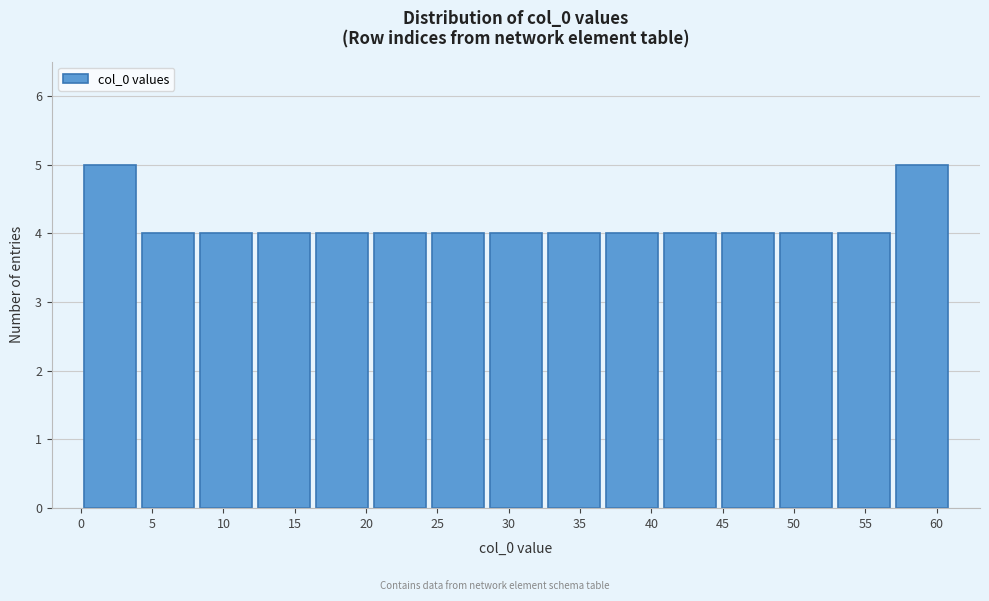

Reading left to right, transcribe this chart: for each bar, give the range it covers on the x-axis and its height. Neither the bar edges nor the heights are printed on the chart, so give them approximately, as read against the axes.

0.0 to 4.0: 5
4.0 to 8.0: 4
8.0 to 12.0: 4
12.0 to 16.5: 4
16.5 to 20.5: 4
20.5 to 24.5: 4
24.5 to 28.5: 4
28.5 to 32.5: 4
32.5 to 36.5: 4
36.5 to 40.5: 4
40.5 to 44.5: 4
44.5 to 49.0: 4
49.0 to 53.0: 4
53.0 to 57.0: 4
57.0 to 61.0: 5